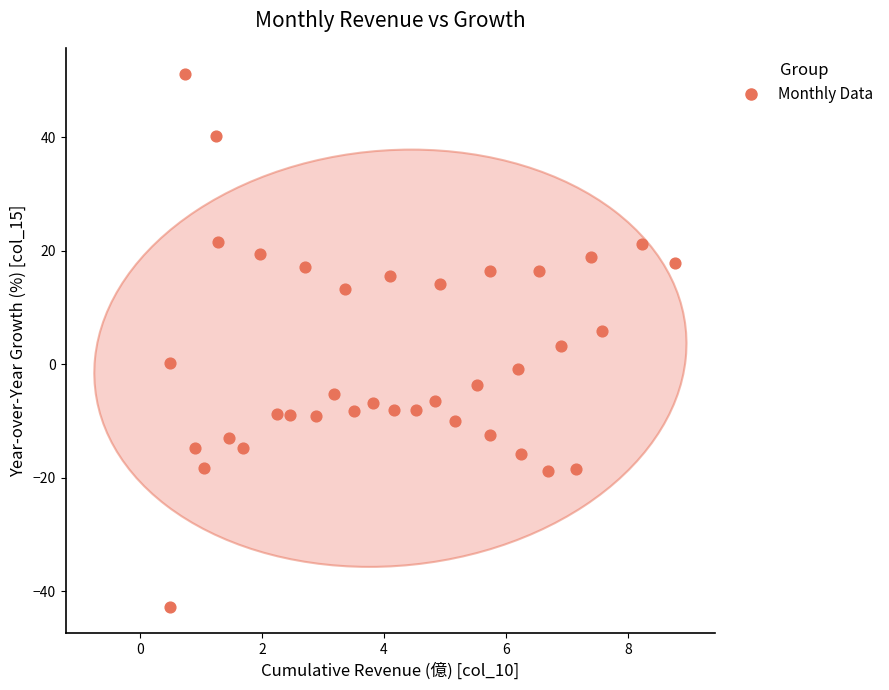

What is the range of X values (max minus min)?

8.3